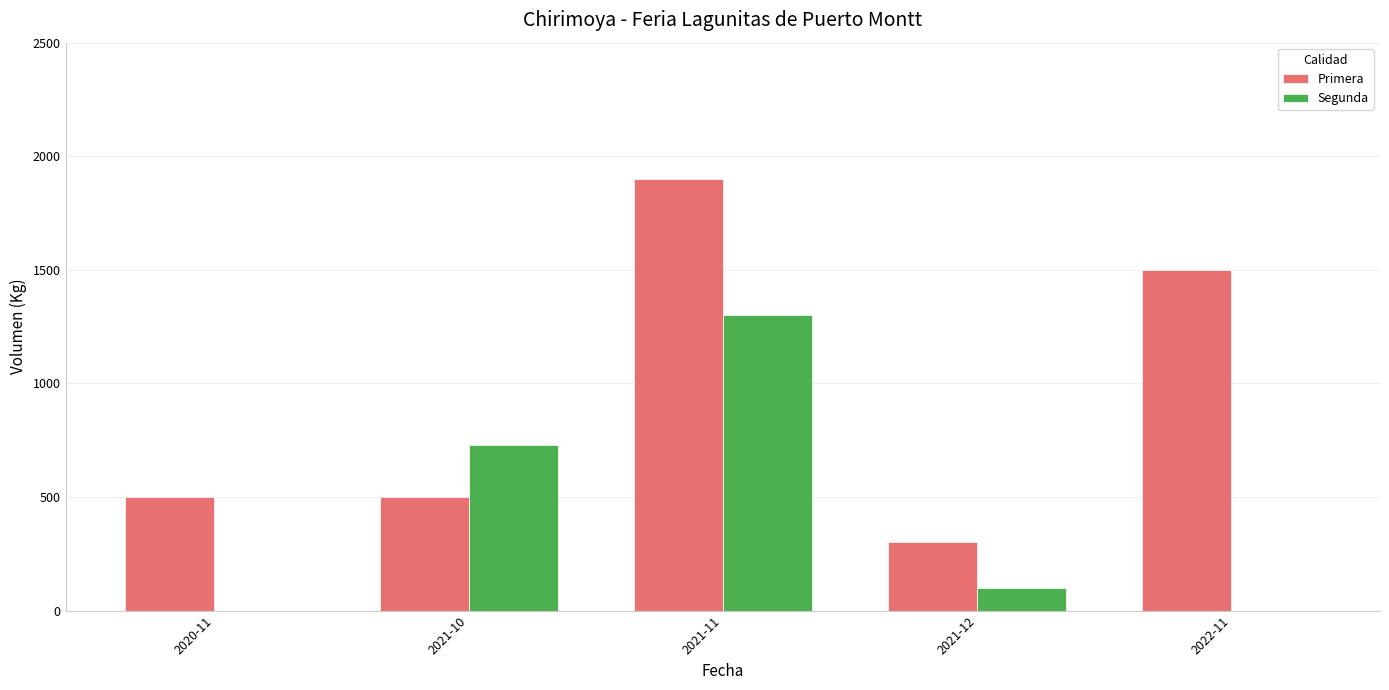

At which label is Primera closest to 1100?

2022-11